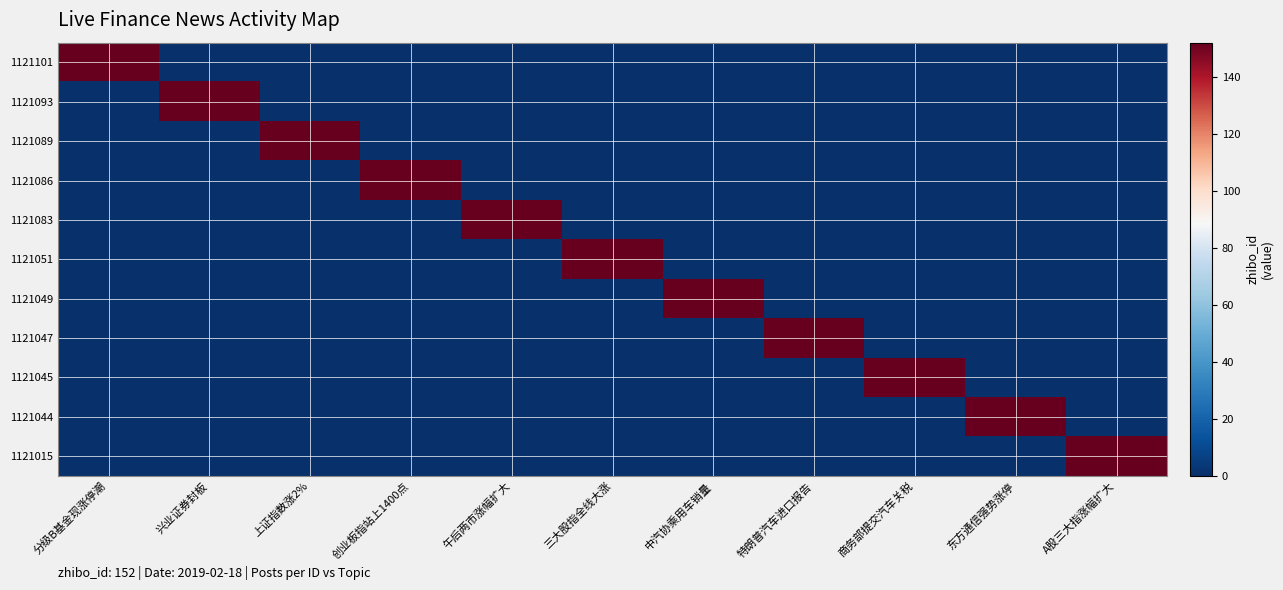

Reading left to right, what are all the values shown in this chart?

1121101: 分级B基金现涨停潮=152	兴业证券封板=0	上证指数涨2%=0	创业板指站上1400点=0	午后两市涨幅扩大=0	三大股指全线大涨=0	中汽协乘用车销量=0	特朗普汽车进口报告=0	商务部提交汽车关税=0	东方通信强势涨停=0	A股三大指涨幅扩大=0
1121093: 分级B基金现涨停潮=0	兴业证券封板=152	上证指数涨2%=0	创业板指站上1400点=0	午后两市涨幅扩大=0	三大股指全线大涨=0	中汽协乘用车销量=0	特朗普汽车进口报告=0	商务部提交汽车关税=0	东方通信强势涨停=0	A股三大指涨幅扩大=0
1121089: 分级B基金现涨停潮=0	兴业证券封板=0	上证指数涨2%=152	创业板指站上1400点=0	午后两市涨幅扩大=0	三大股指全线大涨=0	中汽协乘用车销量=0	特朗普汽车进口报告=0	商务部提交汽车关税=0	东方通信强势涨停=0	A股三大指涨幅扩大=0
1121086: 分级B基金现涨停潮=0	兴业证券封板=0	上证指数涨2%=0	创业板指站上1400点=152	午后两市涨幅扩大=0	三大股指全线大涨=0	中汽协乘用车销量=0	特朗普汽车进口报告=0	商务部提交汽车关税=0	东方通信强势涨停=0	A股三大指涨幅扩大=0
1121083: 分级B基金现涨停潮=0	兴业证券封板=0	上证指数涨2%=0	创业板指站上1400点=0	午后两市涨幅扩大=152	三大股指全线大涨=0	中汽协乘用车销量=0	特朗普汽车进口报告=0	商务部提交汽车关税=0	东方通信强势涨停=0	A股三大指涨幅扩大=0
1121051: 分级B基金现涨停潮=0	兴业证券封板=0	上证指数涨2%=0	创业板指站上1400点=0	午后两市涨幅扩大=0	三大股指全线大涨=152	中汽协乘用车销量=0	特朗普汽车进口报告=0	商务部提交汽车关税=0	东方通信强势涨停=0	A股三大指涨幅扩大=0
1121049: 分级B基金现涨停潮=0	兴业证券封板=0	上证指数涨2%=0	创业板指站上1400点=0	午后两市涨幅扩大=0	三大股指全线大涨=0	中汽协乘用车销量=152	特朗普汽车进口报告=0	商务部提交汽车关税=0	东方通信强势涨停=0	A股三大指涨幅扩大=0
1121047: 分级B基金现涨停潮=0	兴业证券封板=0	上证指数涨2%=0	创业板指站上1400点=0	午后两市涨幅扩大=0	三大股指全线大涨=0	中汽协乘用车销量=0	特朗普汽车进口报告=152	商务部提交汽车关税=0	东方通信强势涨停=0	A股三大指涨幅扩大=0
1121045: 分级B基金现涨停潮=0	兴业证券封板=0	上证指数涨2%=0	创业板指站上1400点=0	午后两市涨幅扩大=0	三大股指全线大涨=0	中汽协乘用车销量=0	特朗普汽车进口报告=0	商务部提交汽车关税=152	东方通信强势涨停=0	A股三大指涨幅扩大=0
1121044: 分级B基金现涨停潮=0	兴业证券封板=0	上证指数涨2%=0	创业板指站上1400点=0	午后两市涨幅扩大=0	三大股指全线大涨=0	中汽协乘用车销量=0	特朗普汽车进口报告=0	商务部提交汽车关税=0	东方通信强势涨停=152	A股三大指涨幅扩大=0
1121015: 分级B基金现涨停潮=0	兴业证券封板=0	上证指数涨2%=0	创业板指站上1400点=0	午后两市涨幅扩大=0	三大股指全线大涨=0	中汽协乘用车销量=0	特朗普汽车进口报告=0	商务部提交汽车关税=0	东方通信强势涨停=0	A股三大指涨幅扩大=152